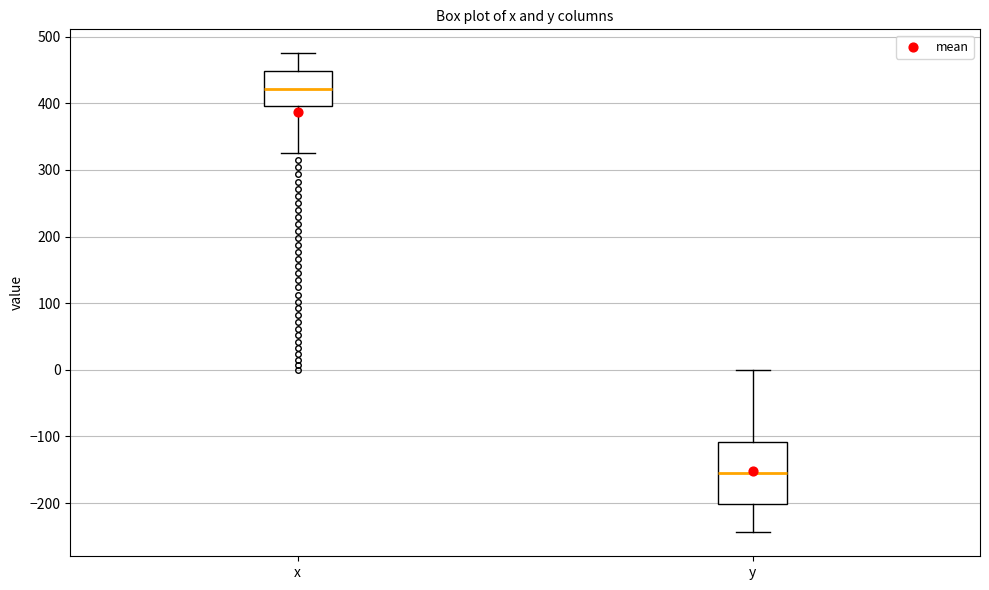

Reading left to right, read every box against the y-axis: the position of its median line, the range the box covers, and the ends of its whiskers. The values are not printed on the chart, so give them approximately, as read against the axis.

x: median 420, box 400 to 450, whiskers 330 to 480
y: median -150, box -200 to -110, whiskers -240 to 0